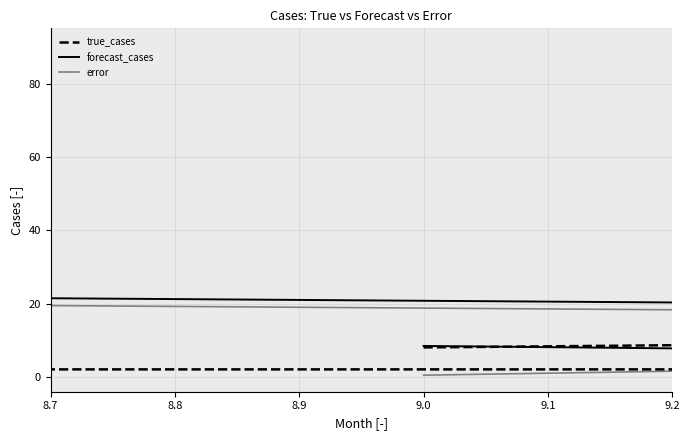

Does the chart display data point markers on the line(s)?

No